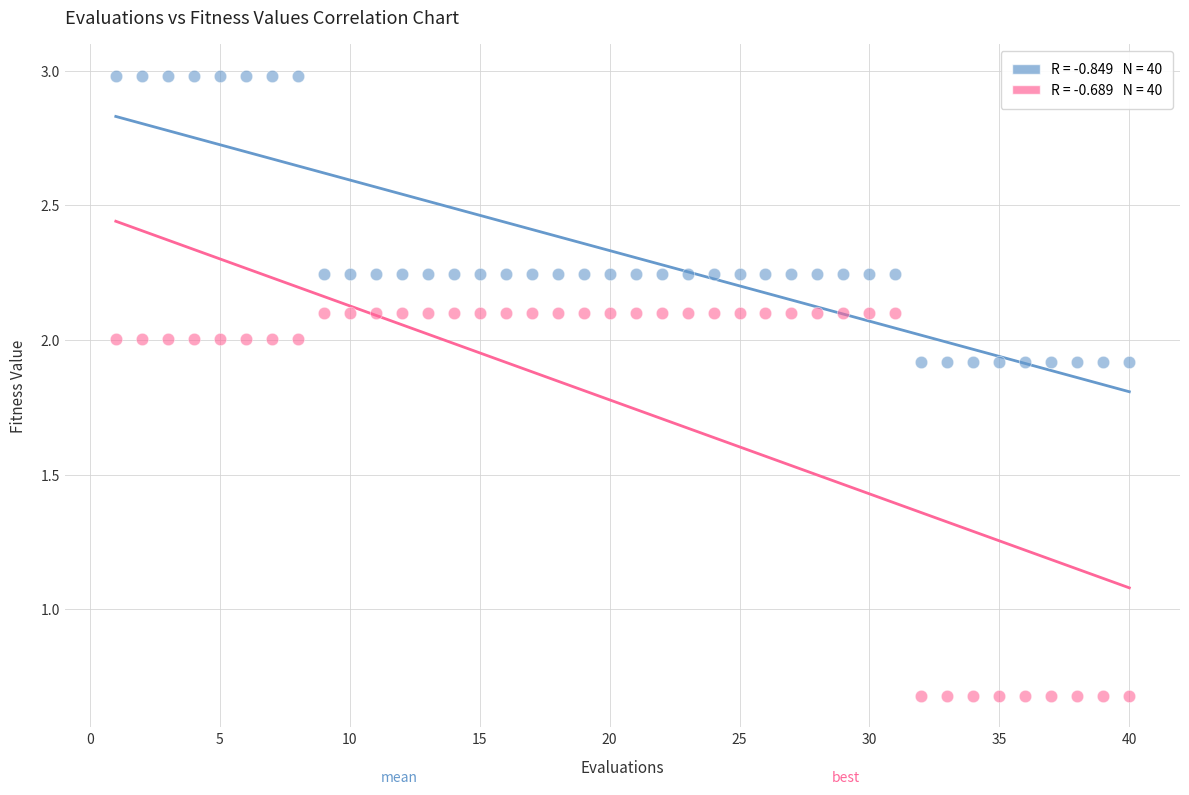

Across all data points, what is the range of X values (max minus min)?

39.0